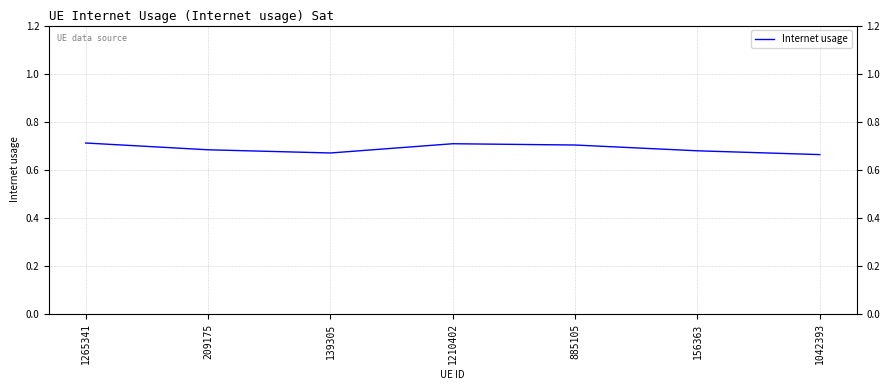

What is the sum of the values at 156363 and 885105?

1.4